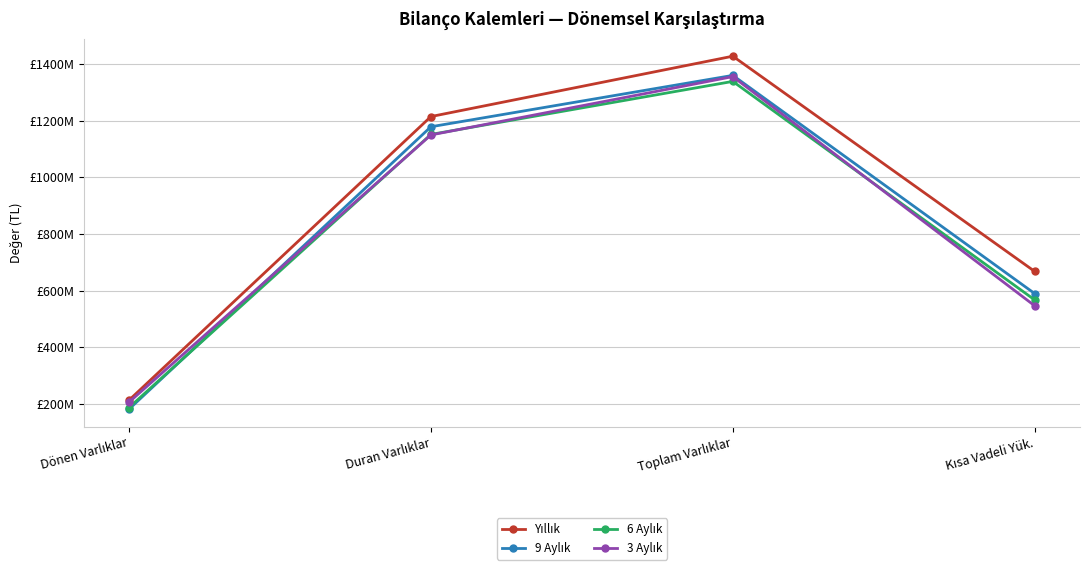

What is the difference between the highest and lowest values at Duran Varlıklar?

64907094